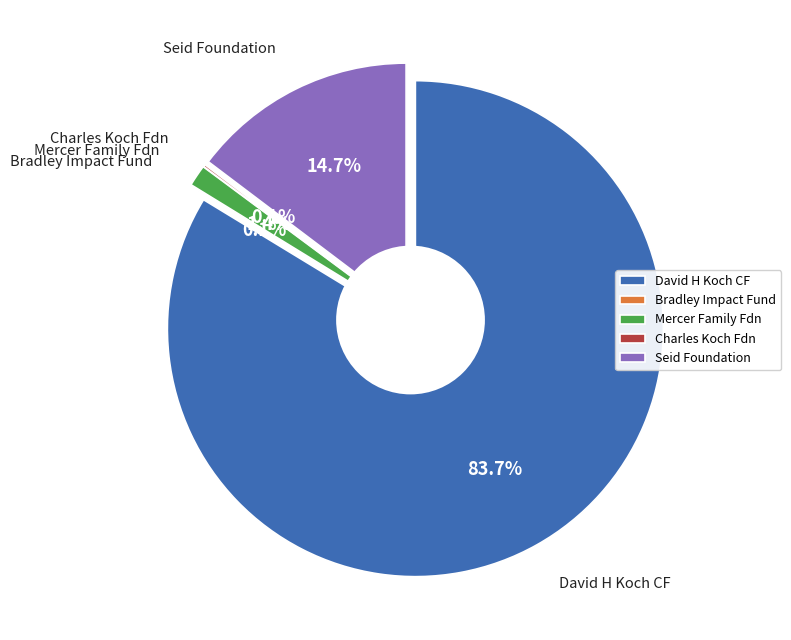

To the nearest percent, what percentage of the pie is Mercer Family Foundation?

1%